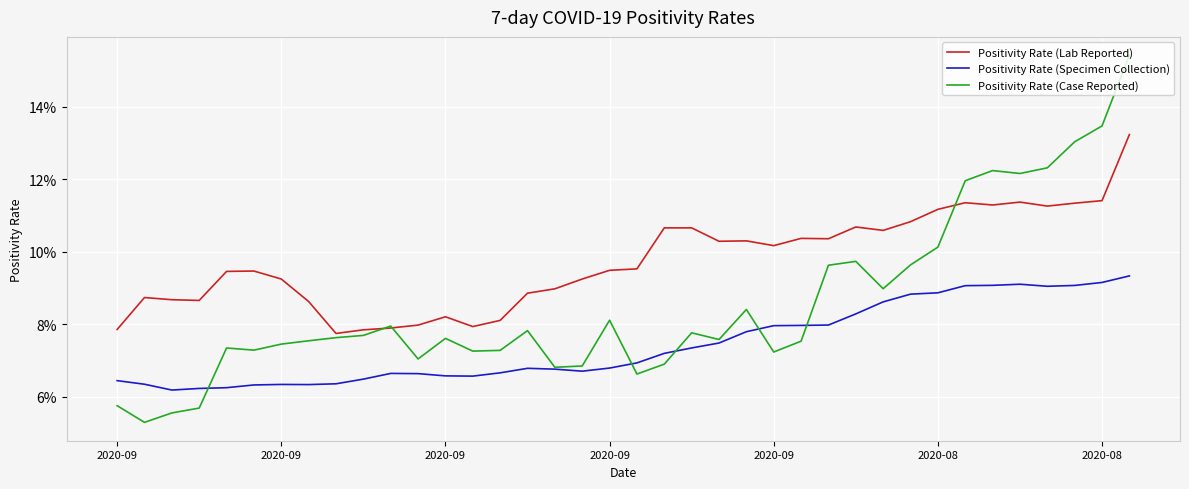

What is the label of the 3rd point from the left?

2020-09